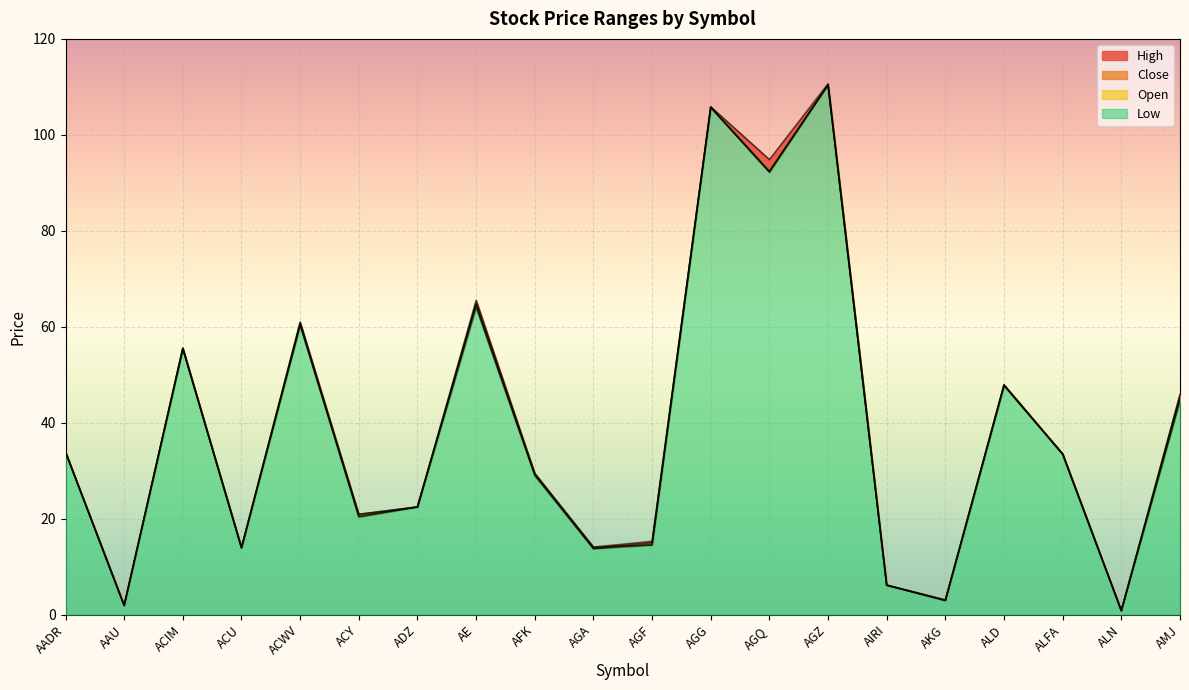

Does the chart display data point markers on the line(s)?

No